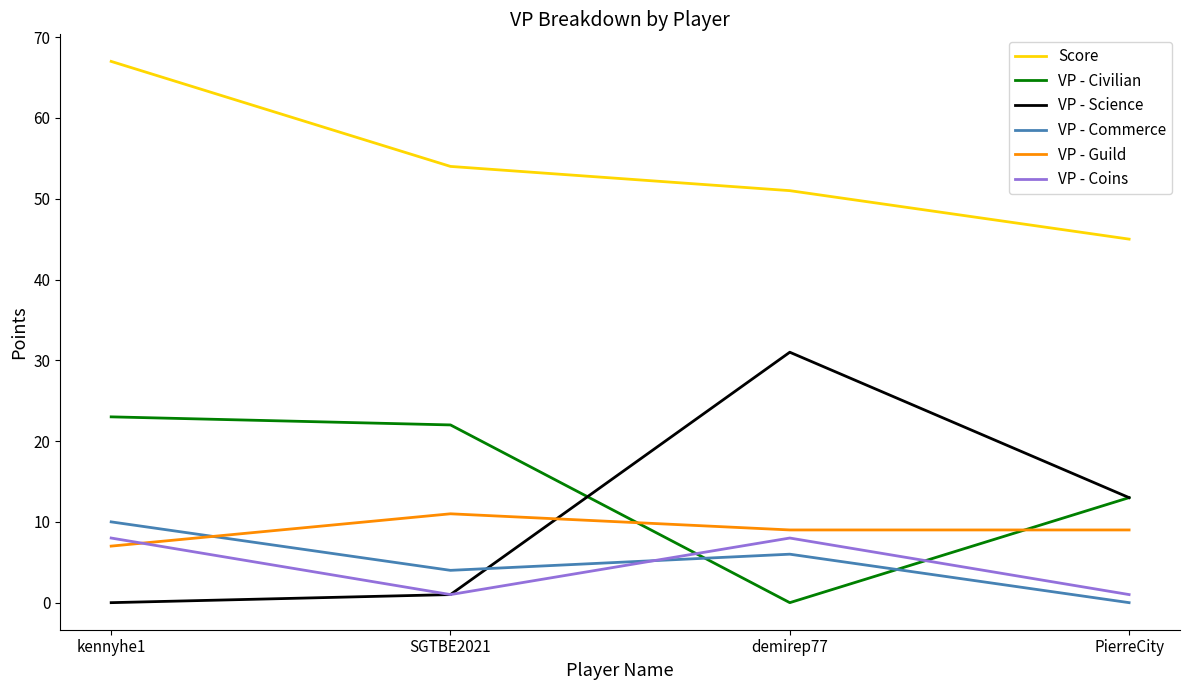

The value of VP - Civilian at PierreCity is 17. True or false?

False